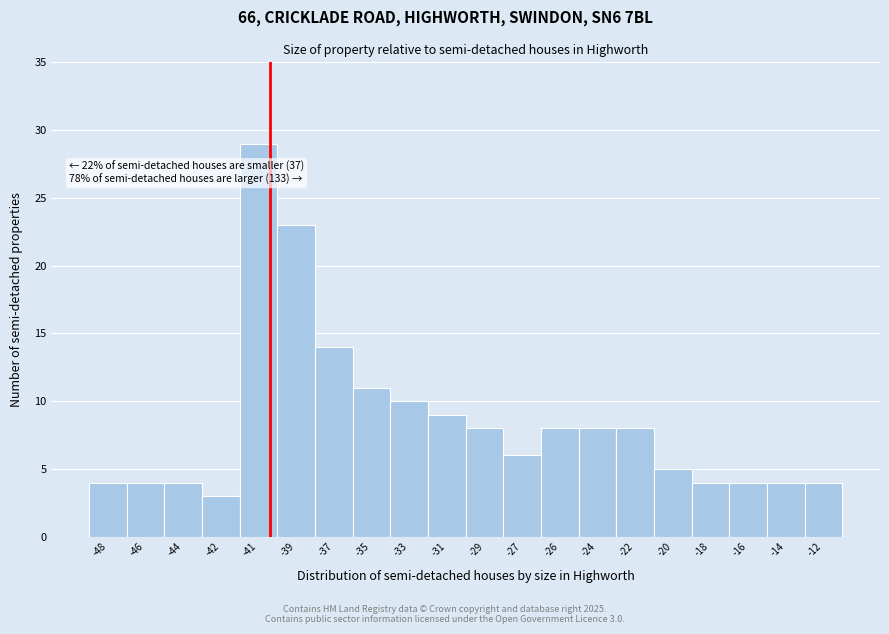

Reading left to right, list all the values displayed in this chart.

4	4	4	3	29	23	14	11	10	9	8	6	8	8	8	5	4	4	4	4